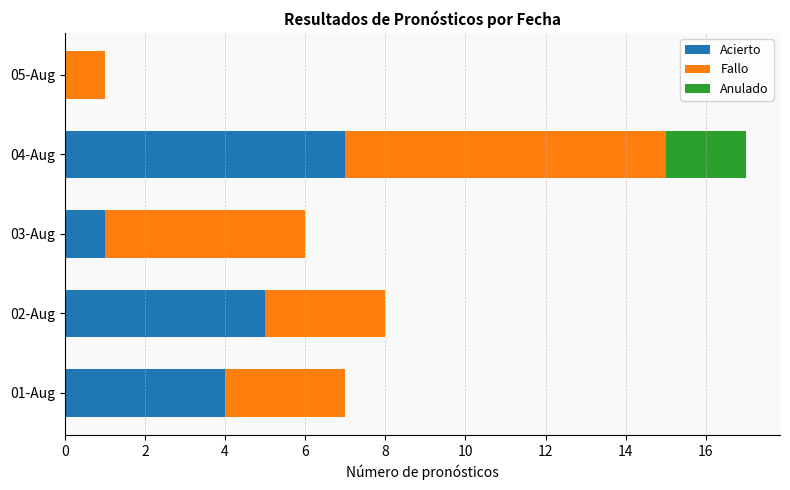

At which category is the sum across all series the highest?

04-Aug